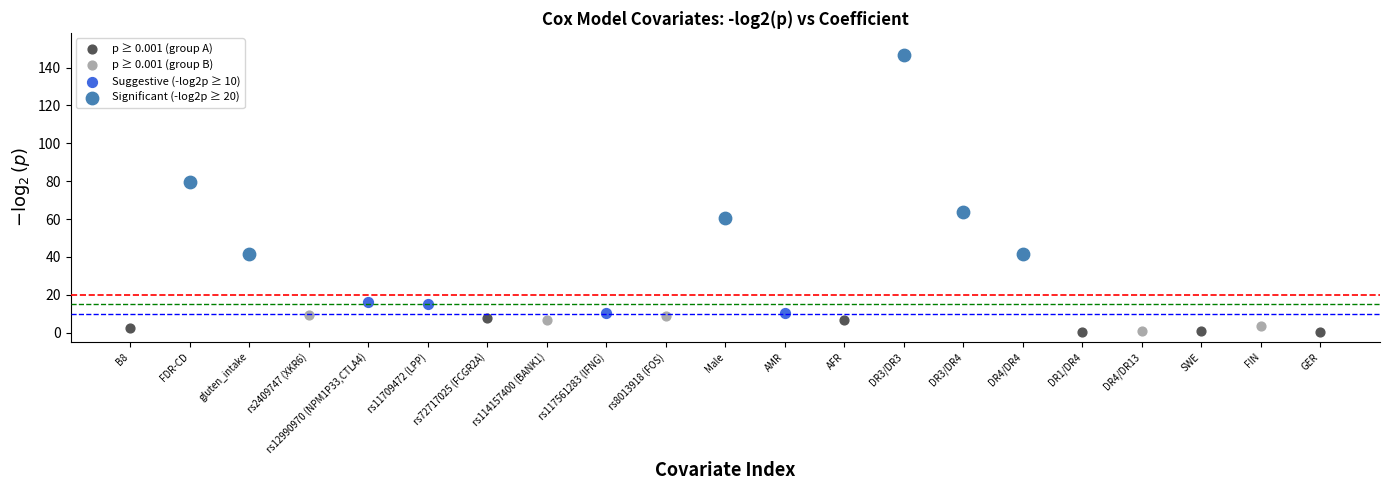

Which series has the widest spread of Y values?

Significant (-log2p ≥ 20)